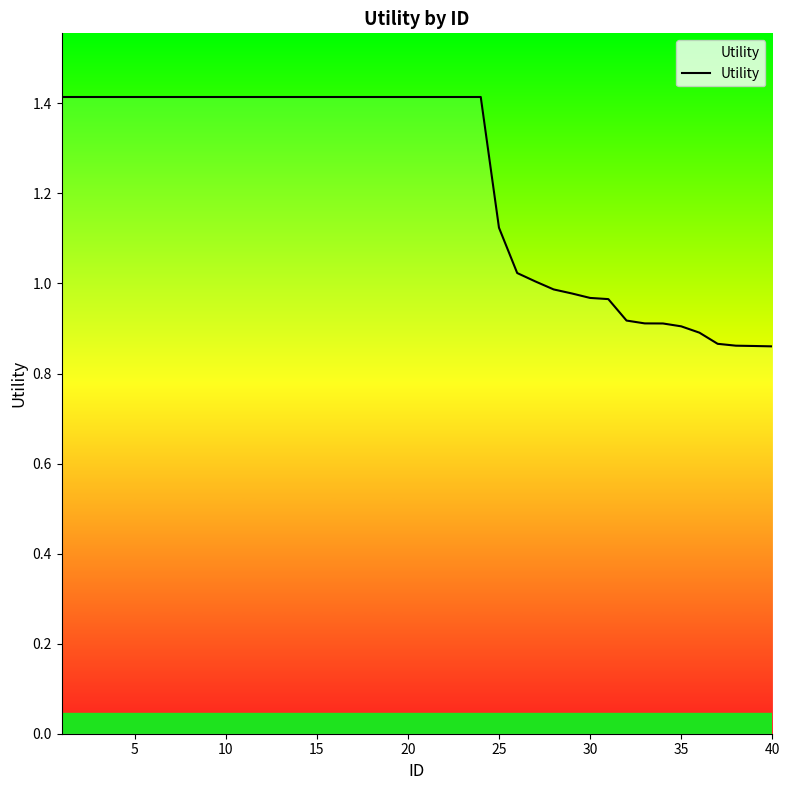

What is the greatest value displayed?

1.4